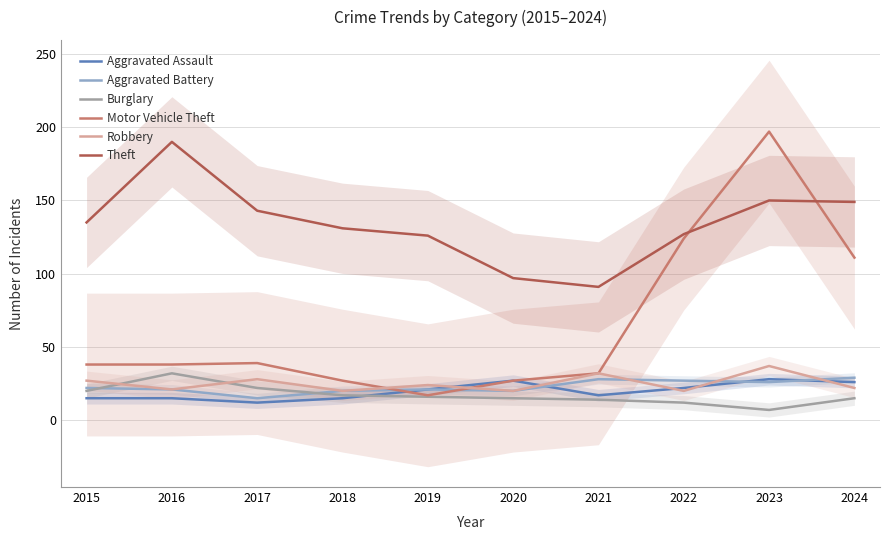

Which series has the largest range (max minus min)?

Motor Vehicle Theft